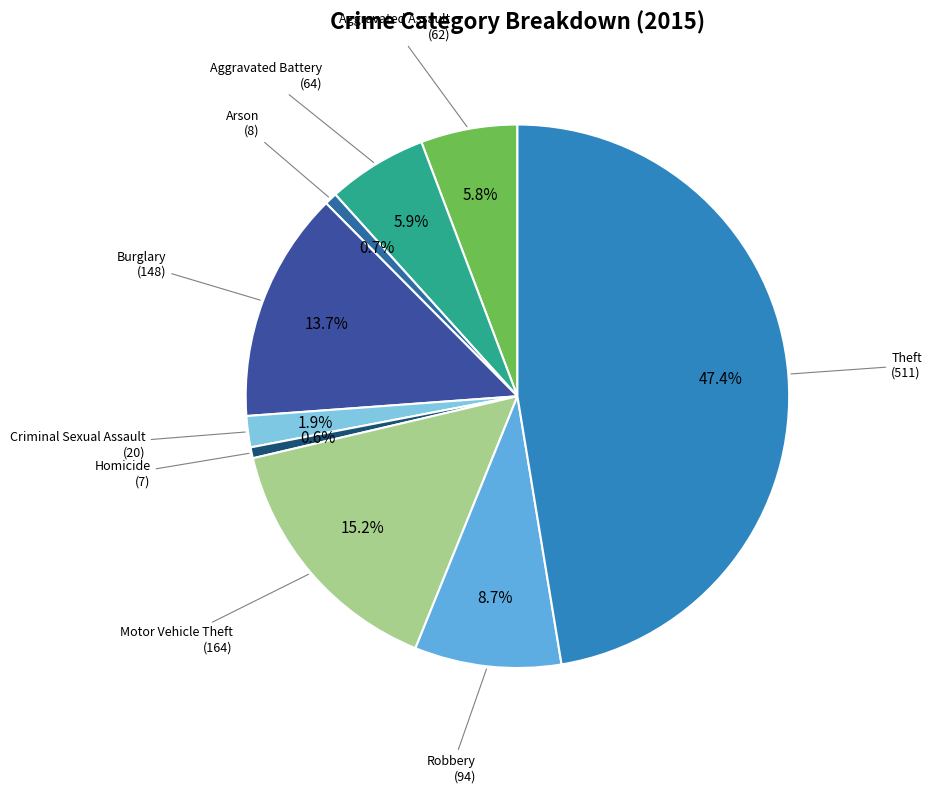

Which category has the smallest portion of the pie?

Homicide